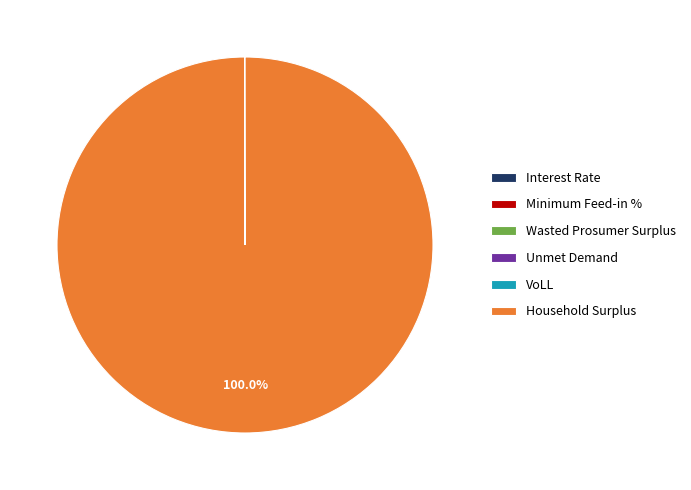

Which slice is the largest?

Household Surplus